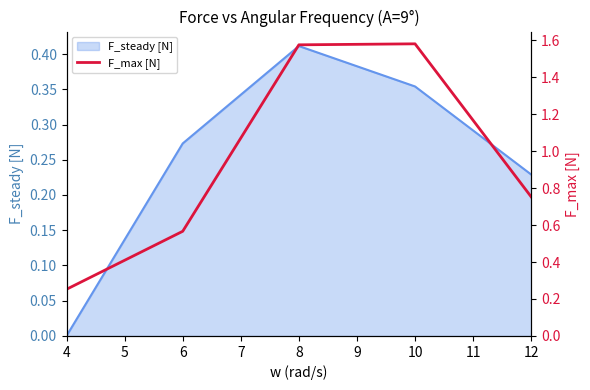

List the labels in order of F_steady [N] value, largest first.

8, 10, 6, 12, 4